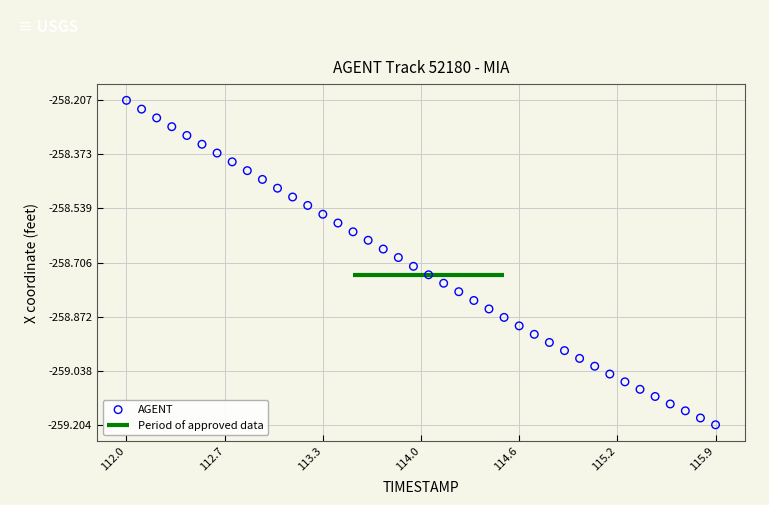

What is the range of Y values (max minus min)?

1.0